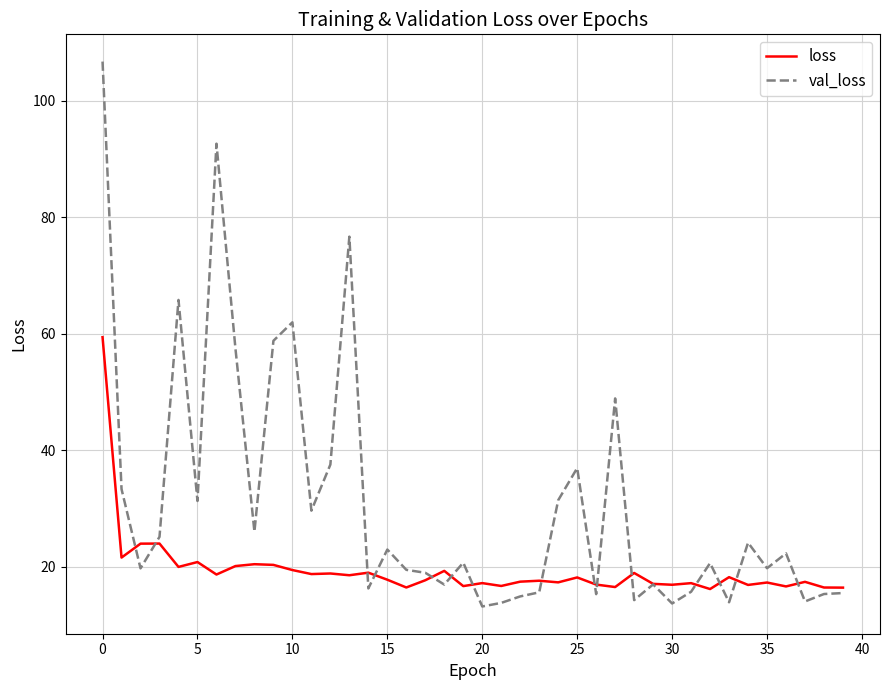

What is the greatest value displayed?

106.7